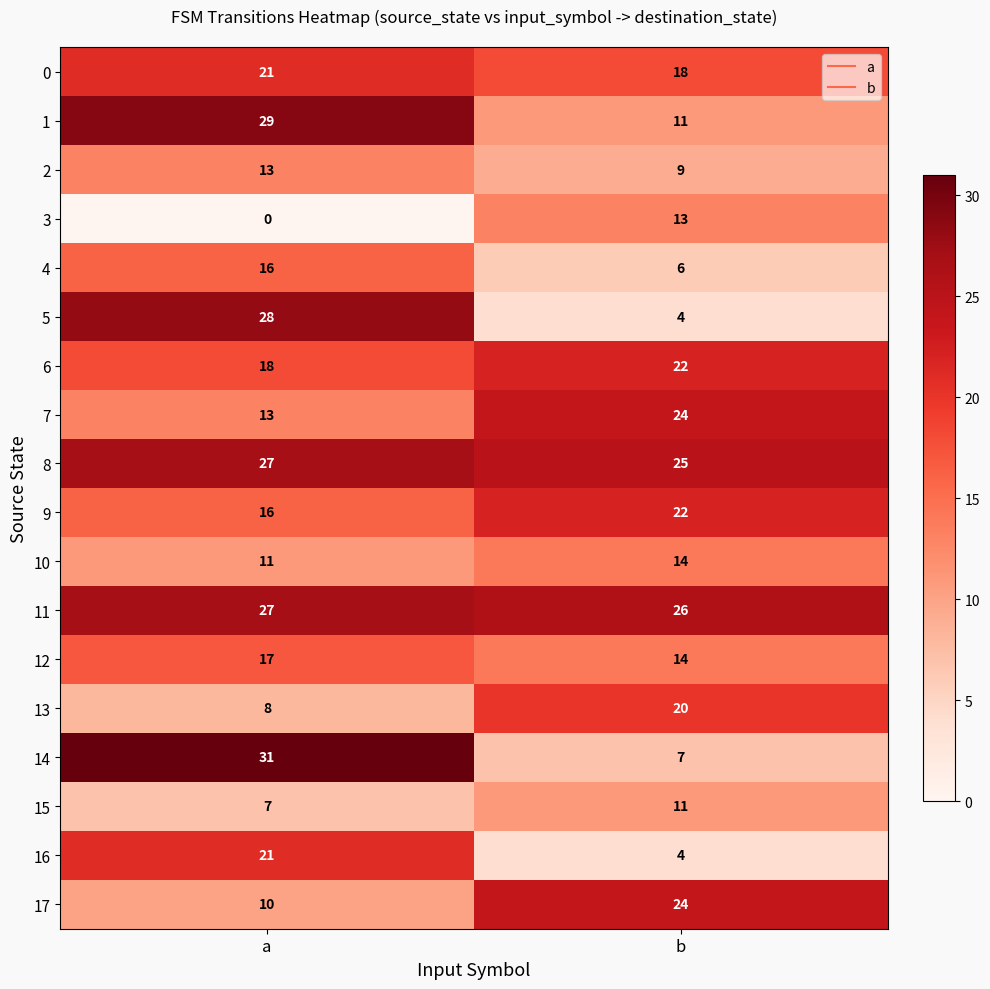

At which category is the sum across all series the highest?

a